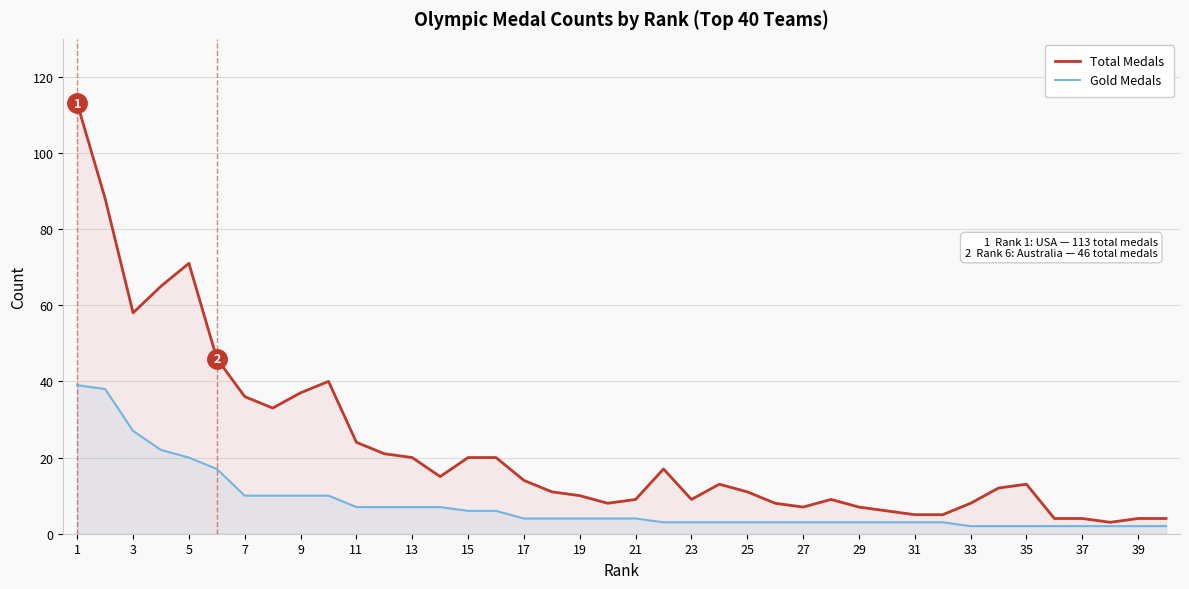

Reading left to right, what are all the values shown in this chart?

Total Medals: 113	88	58	65	71	46	36	33	37	40	24	21	20	15	20	20	14	11	10	8	9	17	9	13	11	8	7	9	7	6	5	5	8	12	13	4	4	3	4	4
Gold Medals: 39	38	27	22	20	17	10	10	10	10	7	7	7	7	6	6	4	4	4	4	4	3	3	3	3	3	3	3	3	3	3	3	2	2	2	2	2	2	2	2